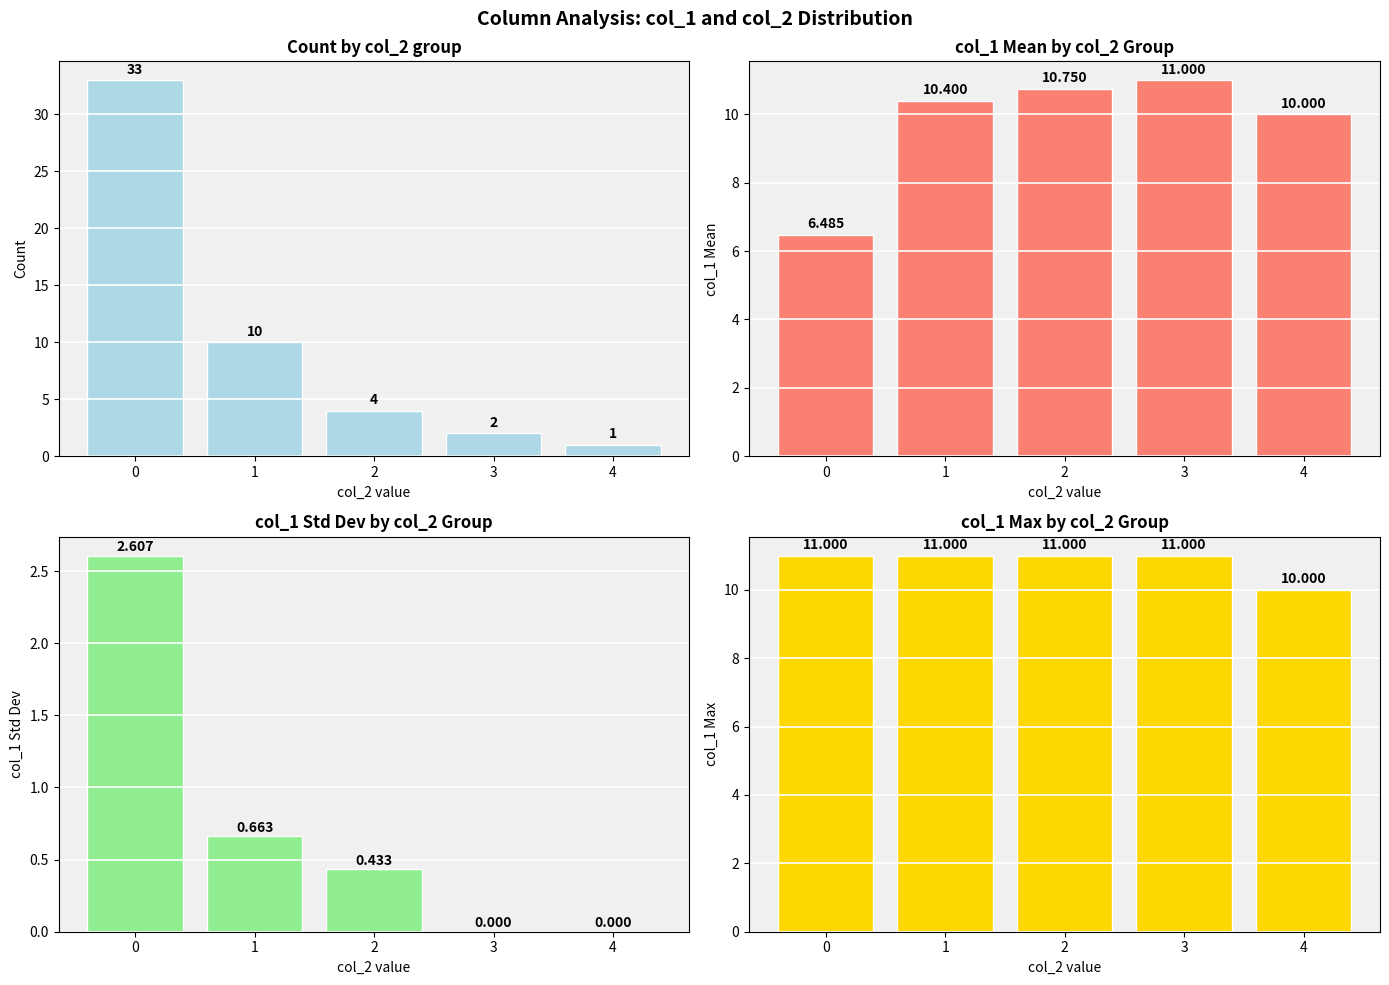

Does the chart contain any negative values?

No